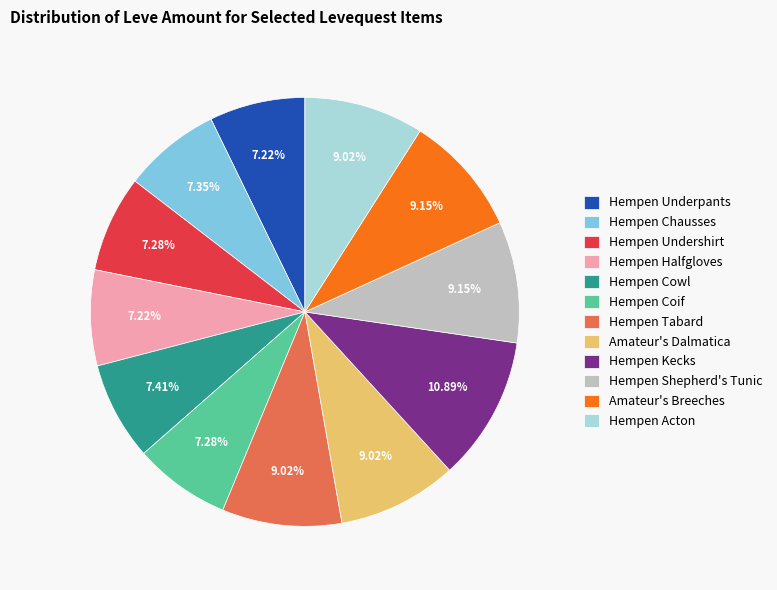

Between Hempen Cowl and Hempen Tabard, which is larger?

Hempen Tabard